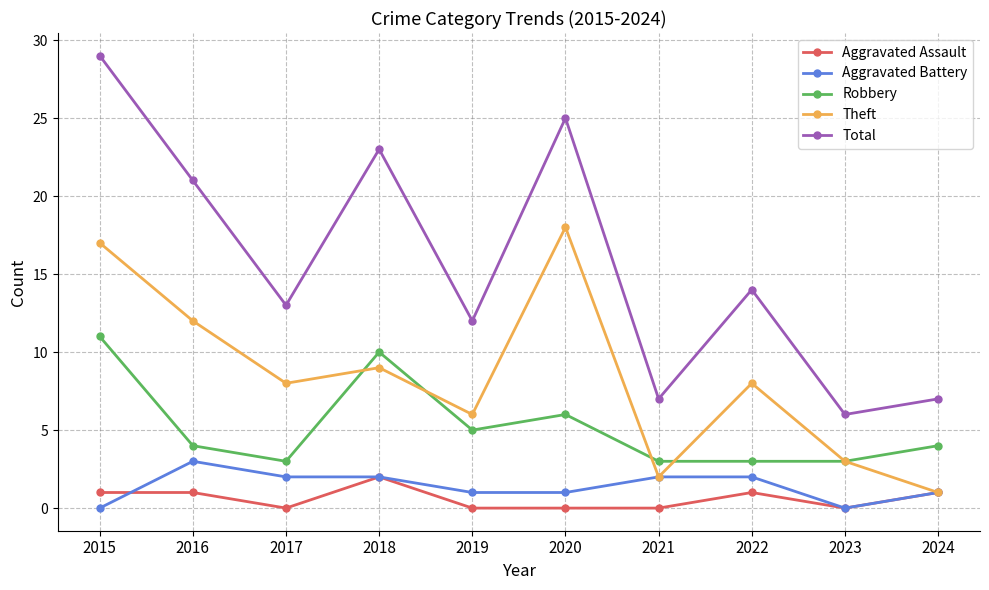

How many data points in Aggravated Assault are less than 1?

5